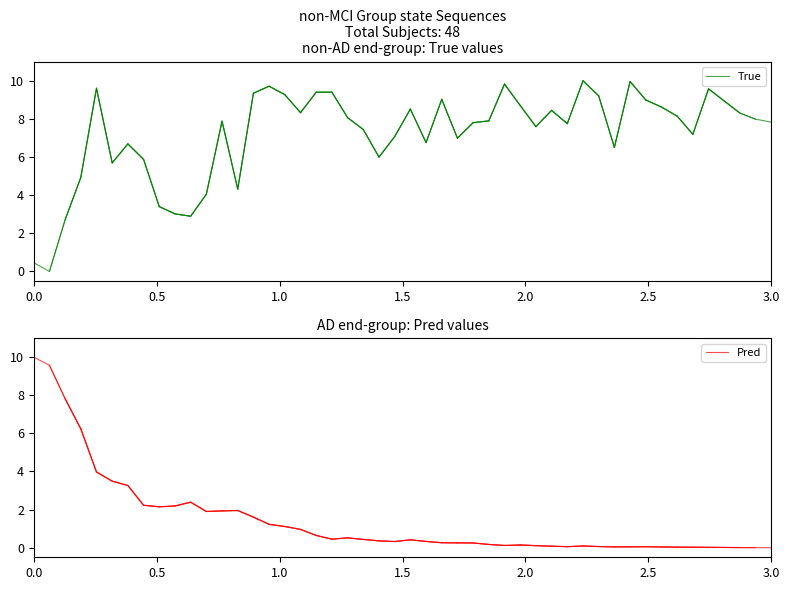

Does the chart display data point markers on the line(s)?

No